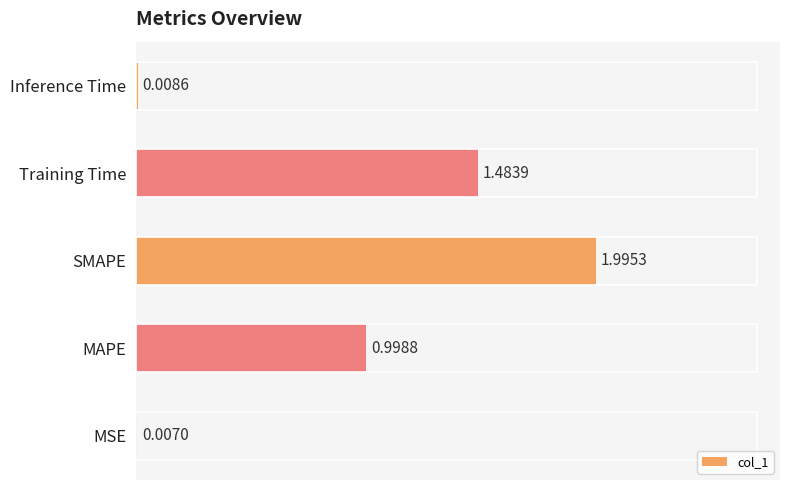

Where is the data nearest to the value 1?

MAPE